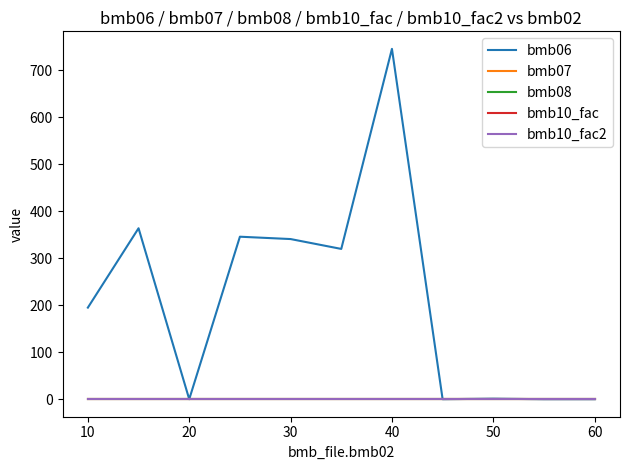

Is this an area chart (filled region under the line)?

No